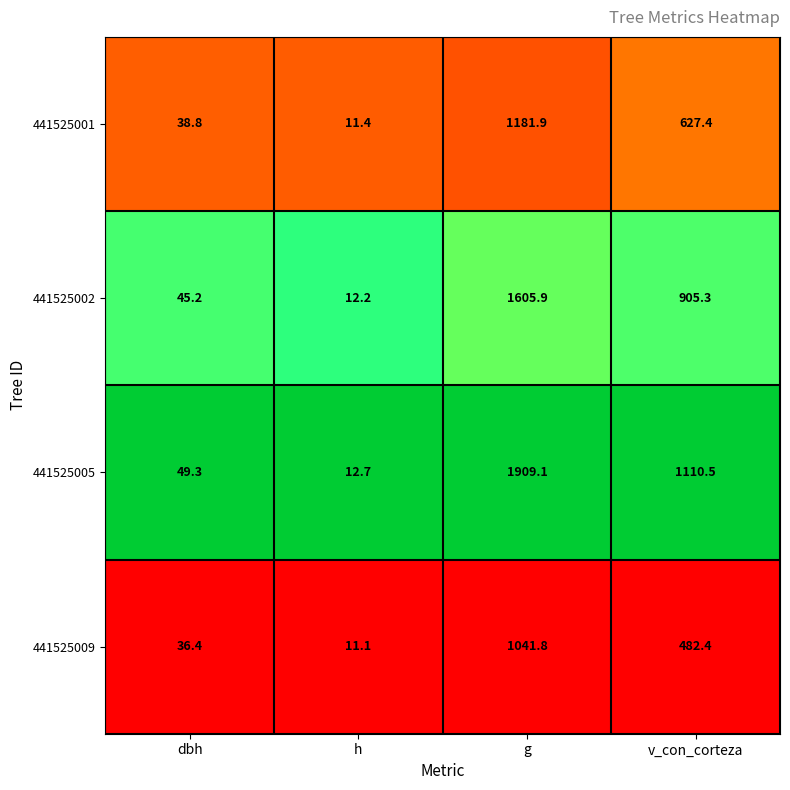

Which series has the largest range (max minus min)?

441525005